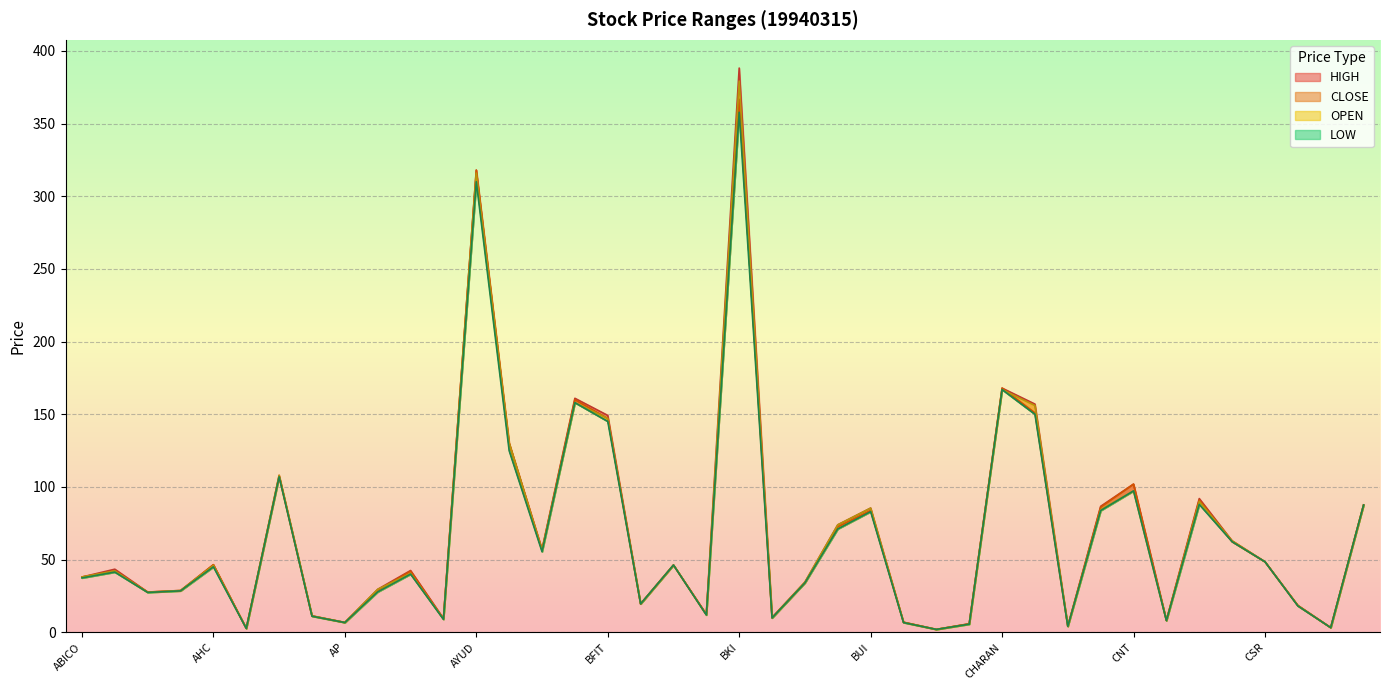

At BFIT, list the series in order from largest to smallest.

HIGH, OPEN, CLOSE, LOW